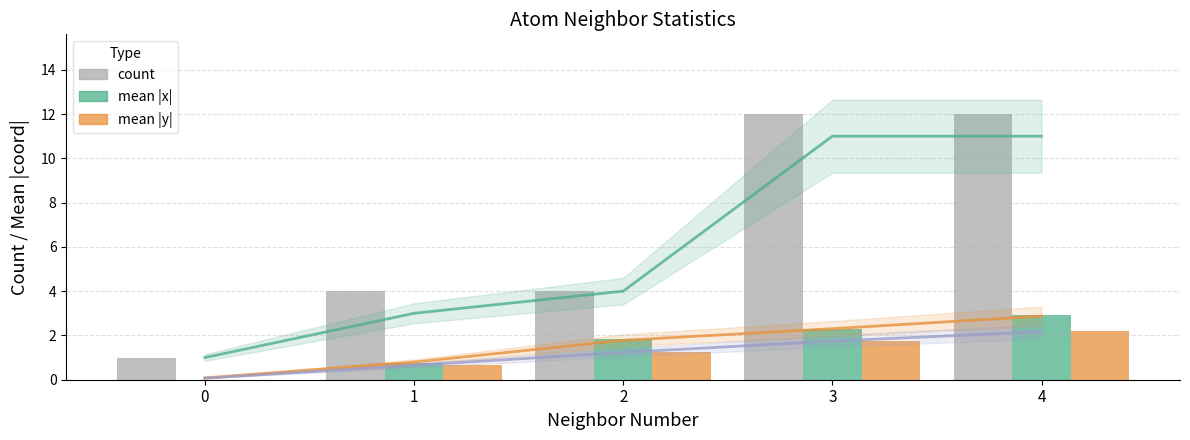

The count series shows 0.7 at 0. True or false?

False